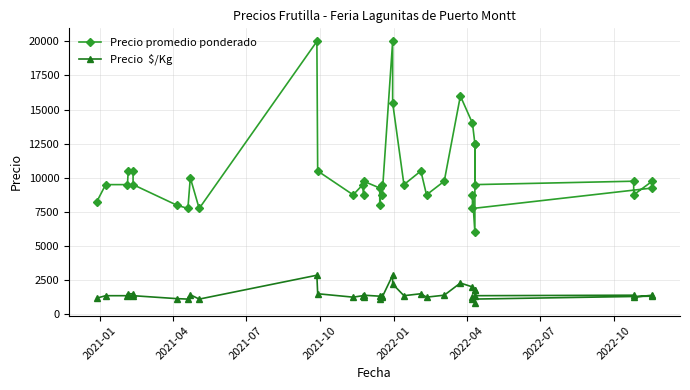

How many data points in Precio promedio ponderado are less than 9500?

15